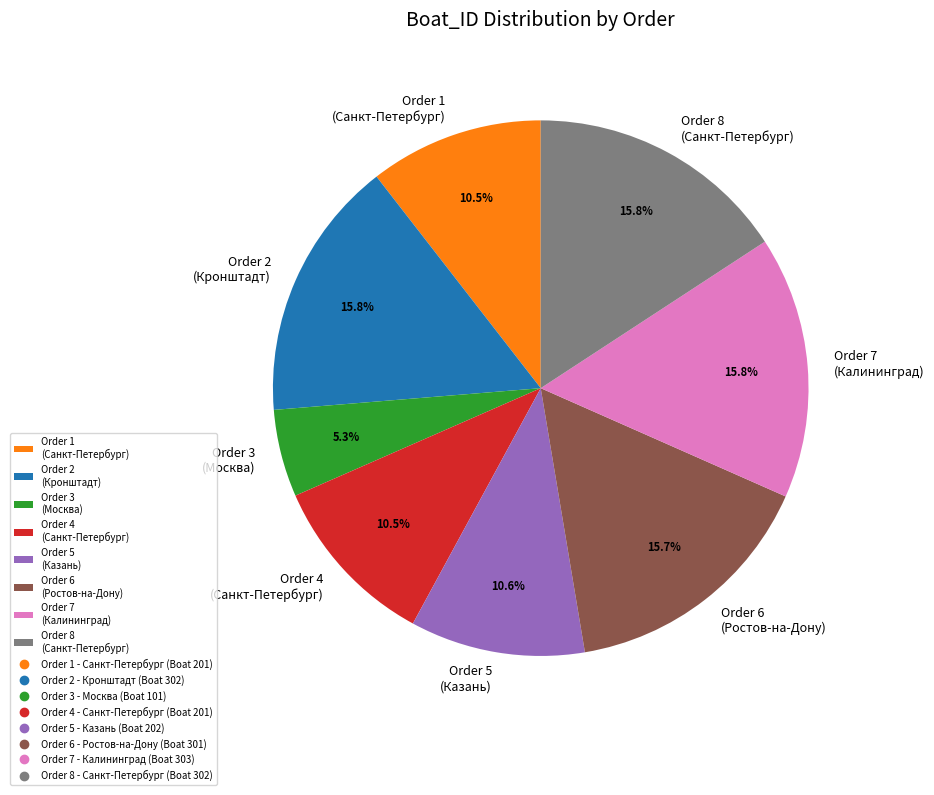

Which category has the smallest portion of the pie?

Order 3